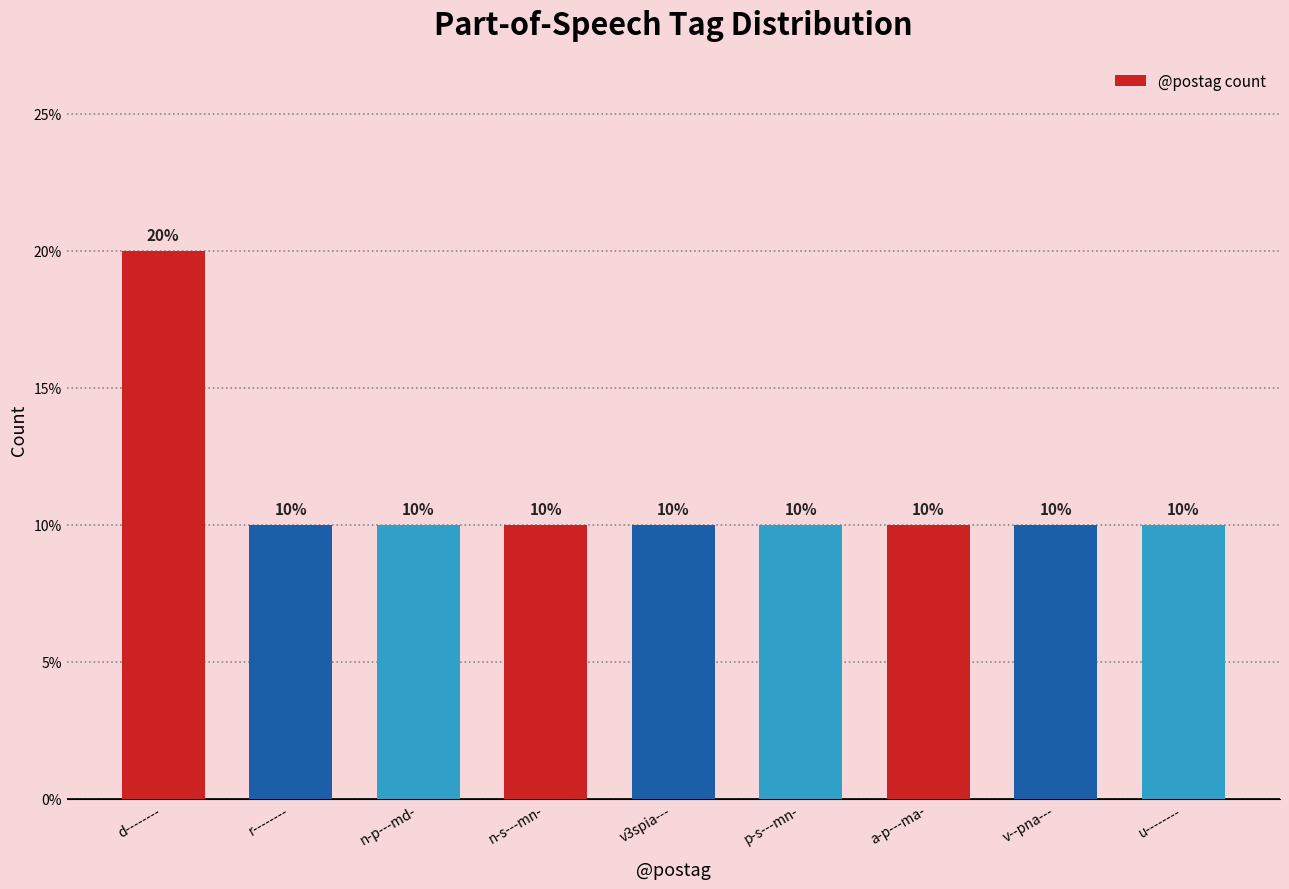

Reading right to left, extract all data points from this chart.

10	10	10	10	10	10	10	10	20